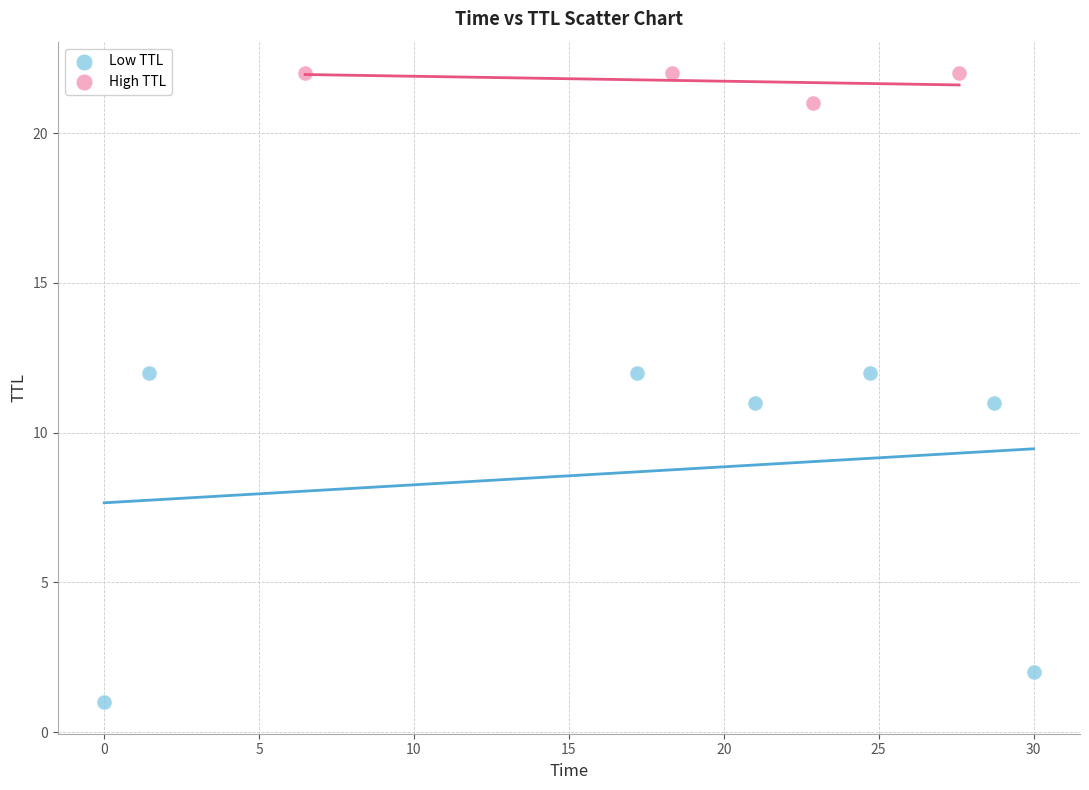

Which series reaches the minimum Y coordinate?

Low TTL